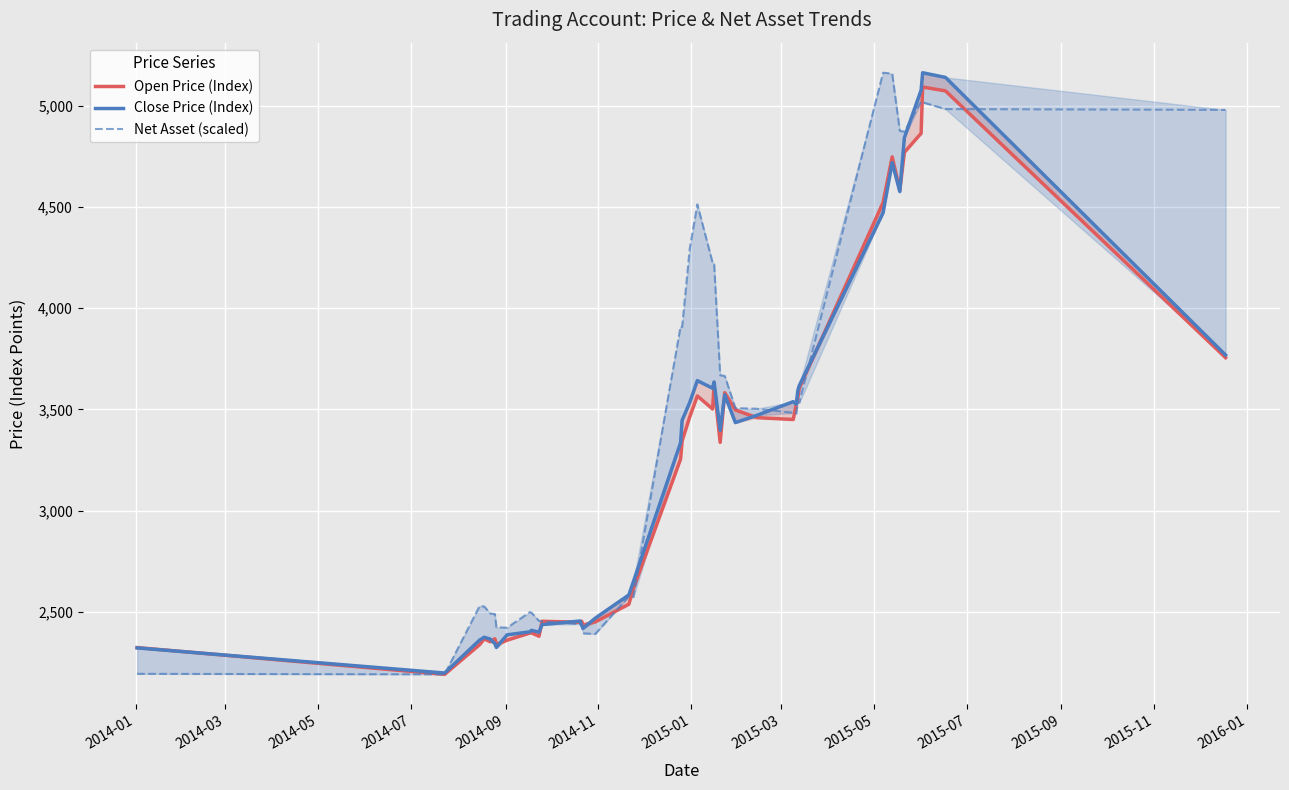

How many times do Net Asset (scaled) and Open Price (Index) cross each other?

8